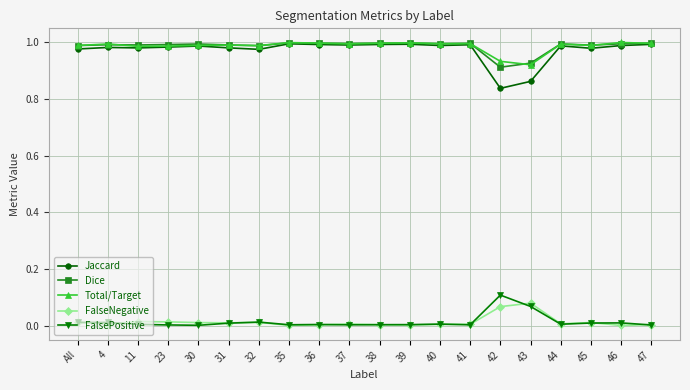

True or false: FalsePositive and Jaccard intersect in this chart.

False